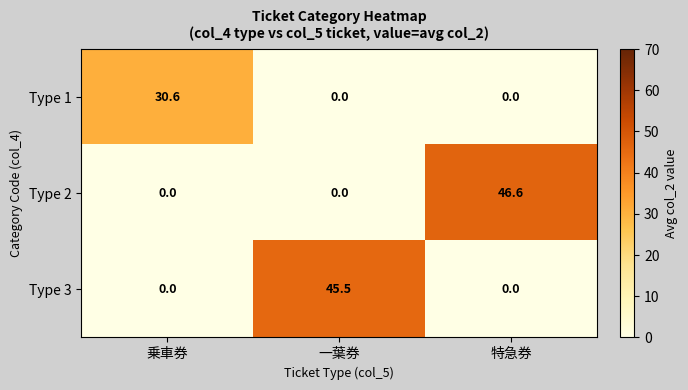

At which category is the sum across all series the highest?

特急券